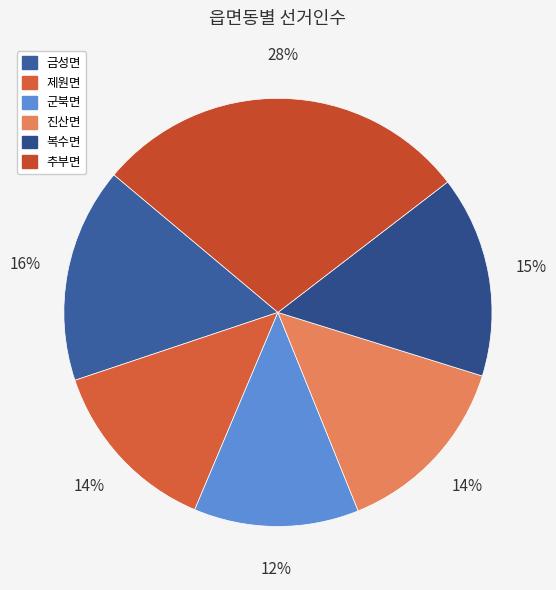

Is the sum of 금성면 and 제원면 greater than half?

No